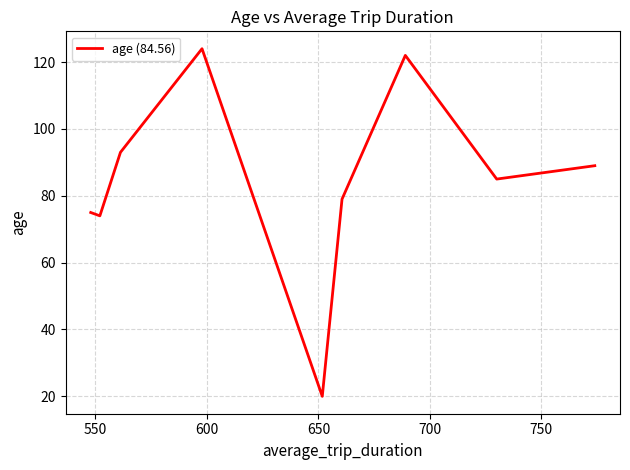

What is the greatest value displayed?

124